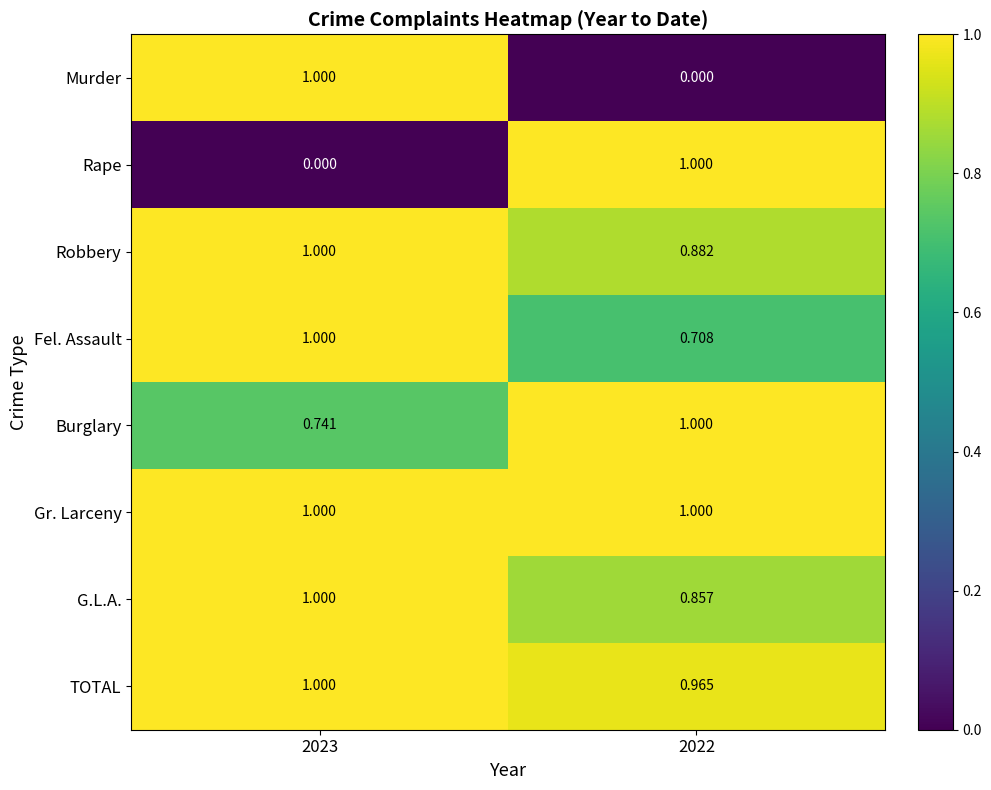

What is the difference between the highest and lowest values at 2022?

1.0